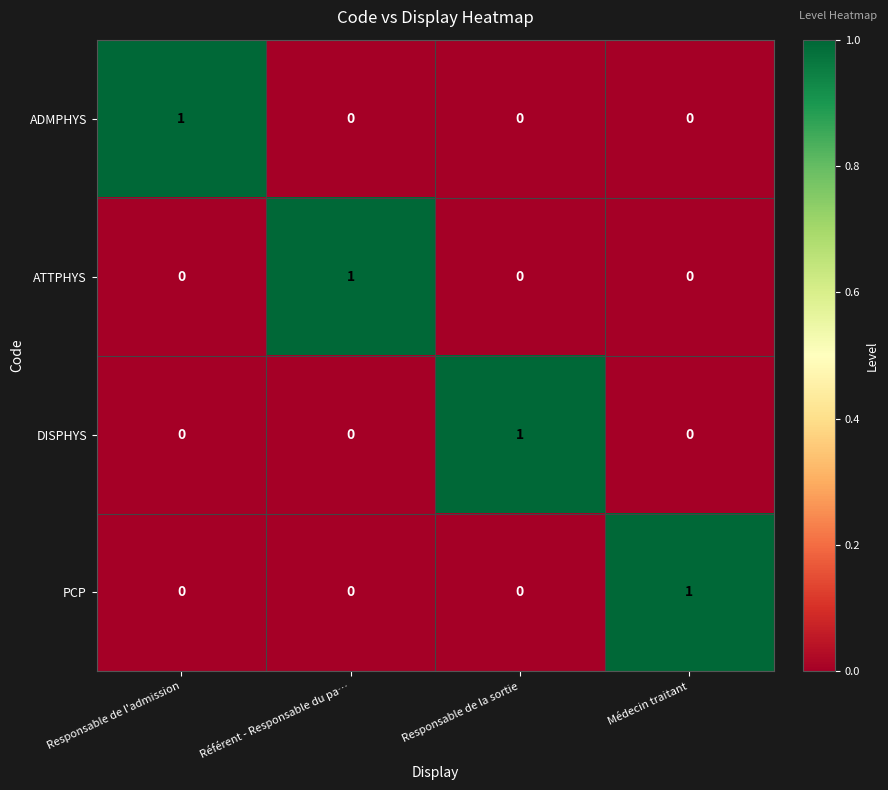

Reading left to right, list all the values displayed in this chart.

ADMPHYS: Responsable de l'admission=1	Référent - Responsable du pa…=0	Responsable de la sortie=0	Médecin traitant=0
ATTPHYS: Responsable de l'admission=0	Référent - Responsable du pa…=1	Responsable de la sortie=0	Médecin traitant=0
DISPHYS: Responsable de l'admission=0	Référent - Responsable du pa…=0	Responsable de la sortie=1	Médecin traitant=0
PCP: Responsable de l'admission=0	Référent - Responsable du pa…=0	Responsable de la sortie=0	Médecin traitant=1